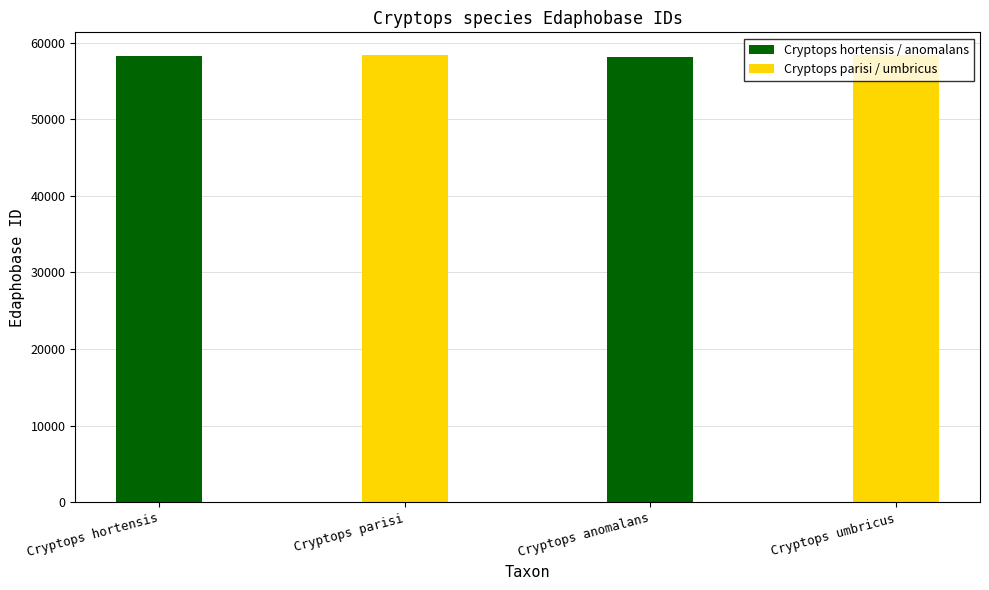

What is the difference between the maximum and minimum values in the Cryptops hortensis / anomalans series?

87